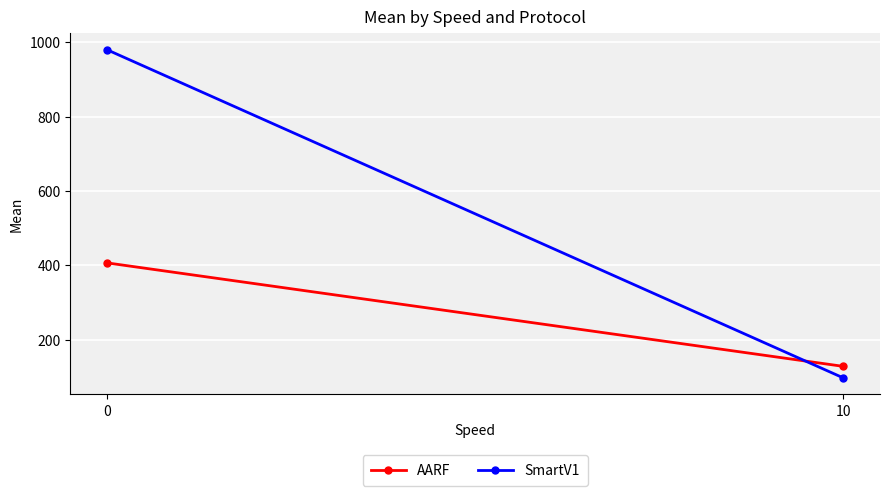

At how many categories does at least one series exceed 685?

1